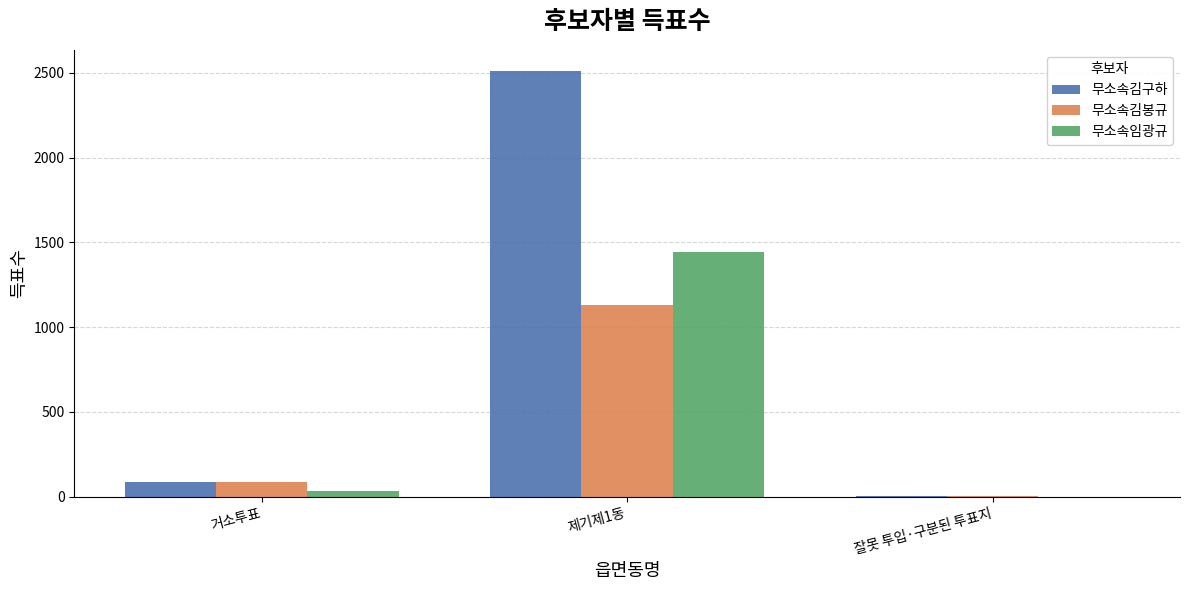

At which category is the sum across all series the highest?

제기제1동